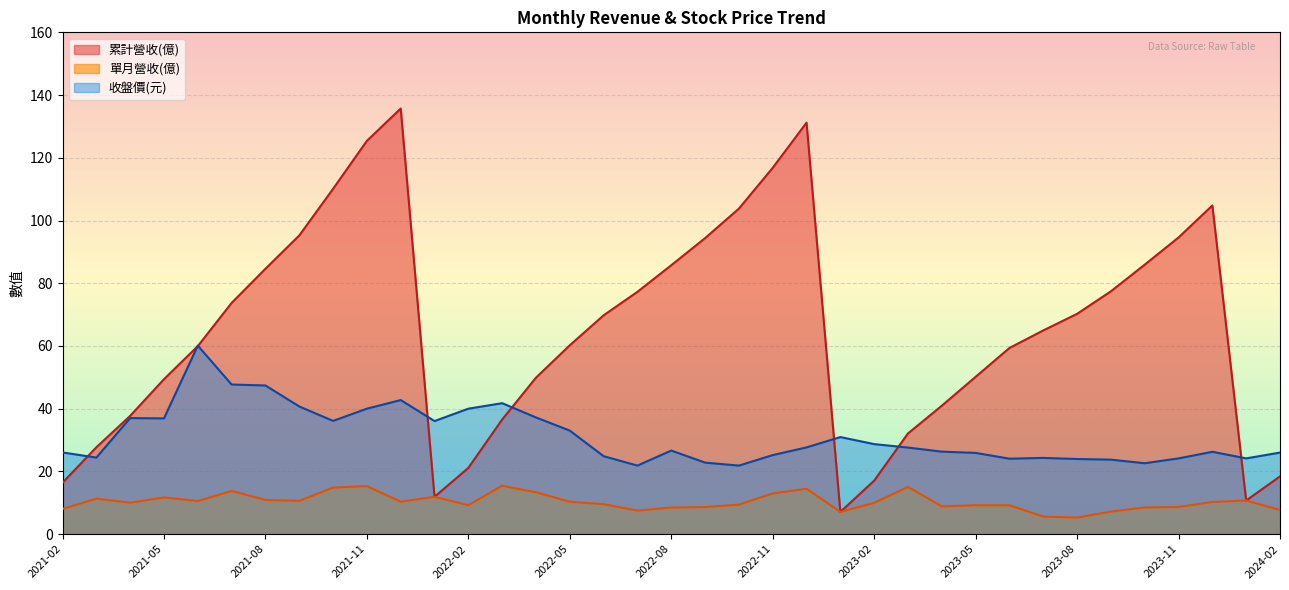

What is the difference between the highest and lowest values at 2023-10?

77.4